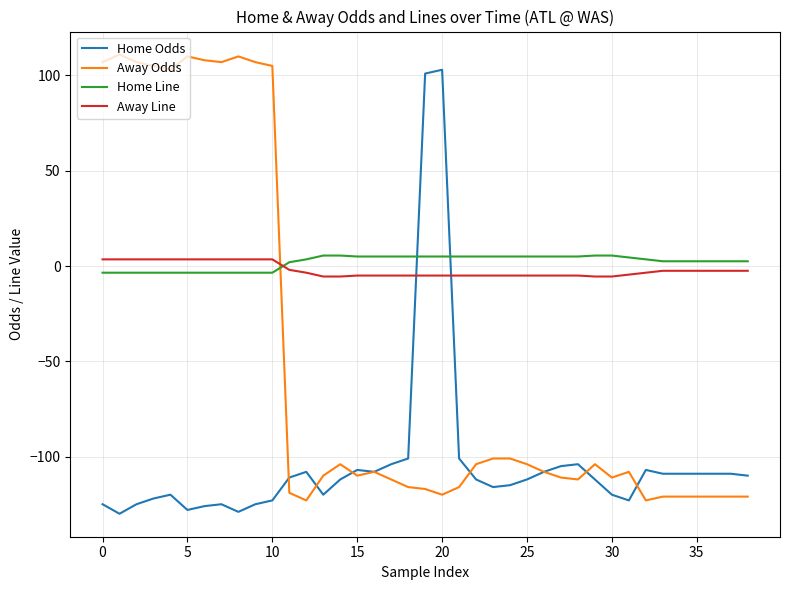

What is the lowest value of the Away Line series?

-5.5